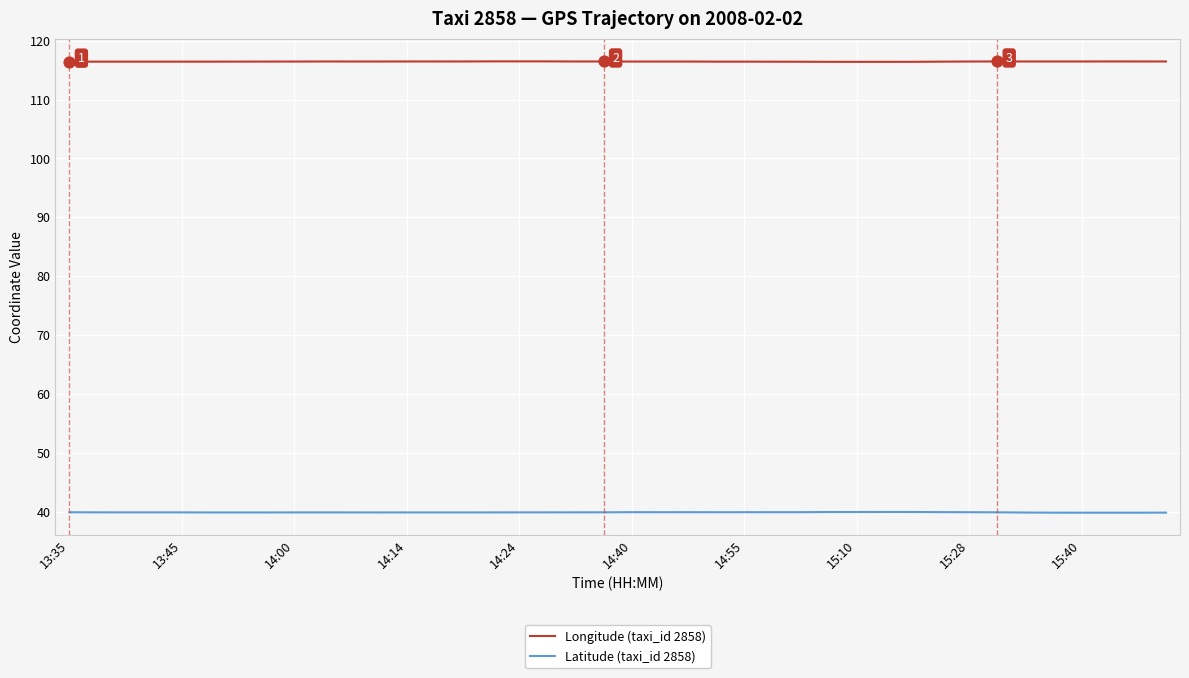

Which series has the largest total across all categories?

Longitude (taxi_id 2858)